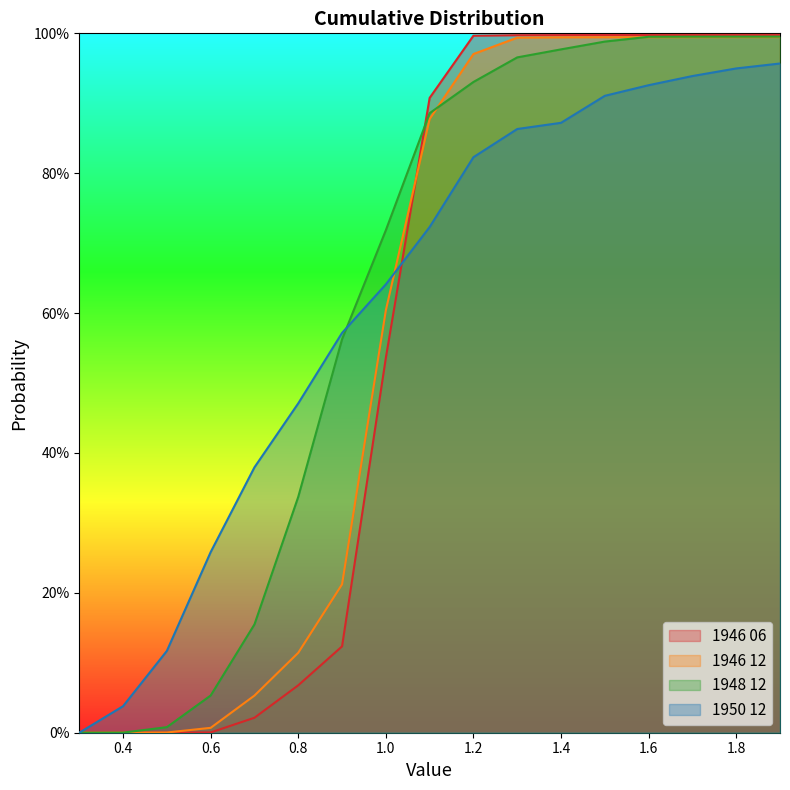

At which category is the sum across all series the highest?

1.9